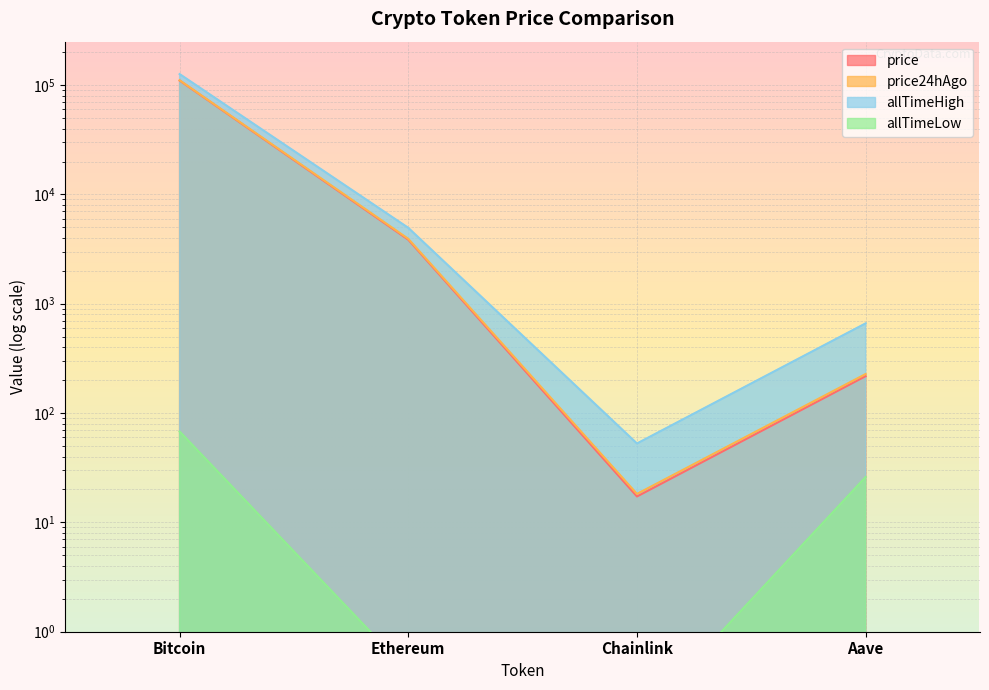

What is the average value of the allTimeLow series?

23.6